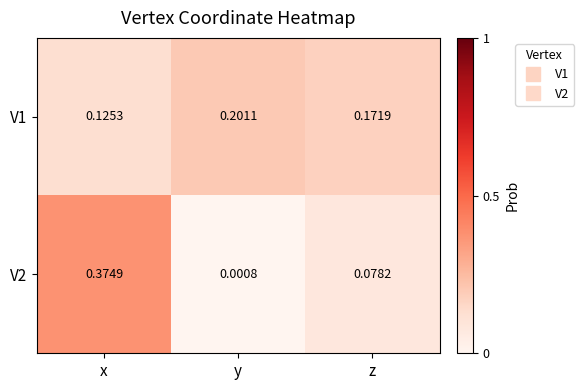

List the labels in order of V2 value, smallest first.

y, z, x